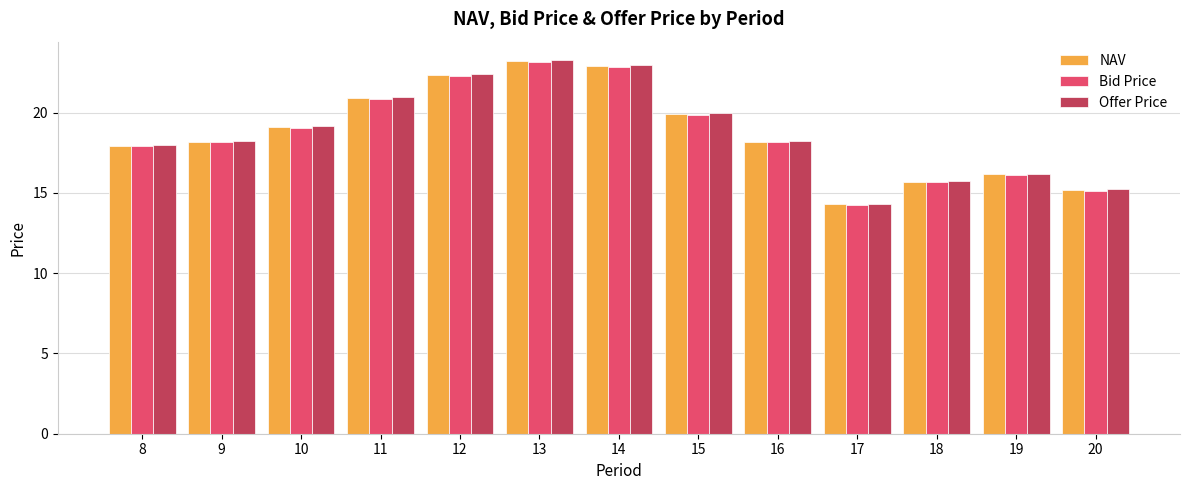

Which series changed the most between 11 and 16?

Offer Price